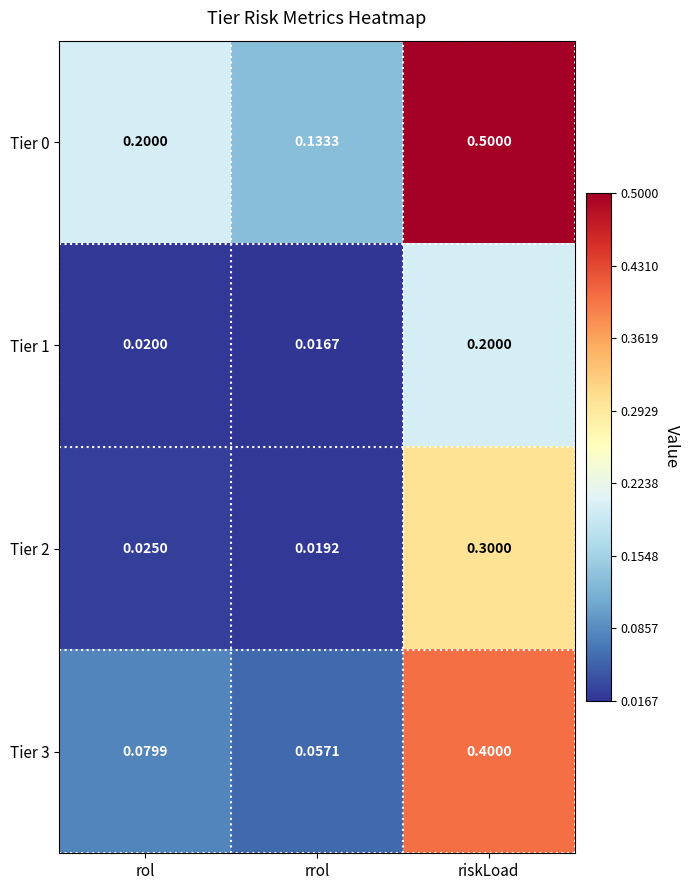

Which category has the highest value in the Tier 0 series?

riskLoad